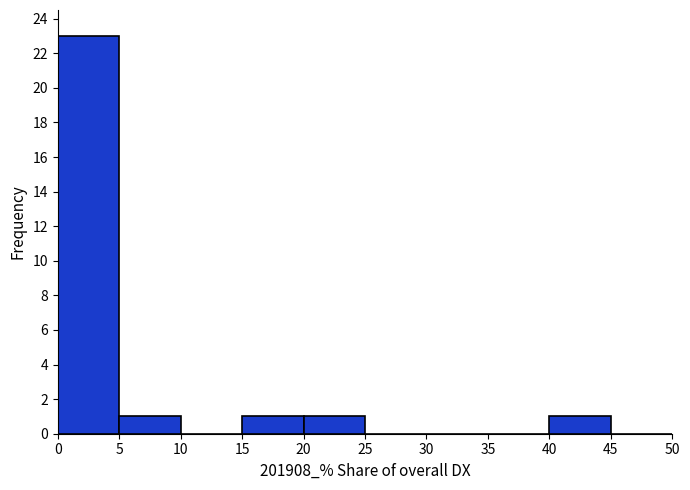

Reading left to right, transcribe this chart: for each bar, give the range it covers on the x-axis and its height. The values are not printed on the chart, so give them approximately, as read against the axis.

0 to 5: 23
5 to 10: 1
10 to 15: 0
15 to 20: 1
20 to 25: 1
25 to 30: 0
30 to 35: 0
35 to 40: 0
40 to 45: 1
45 to 50: 0